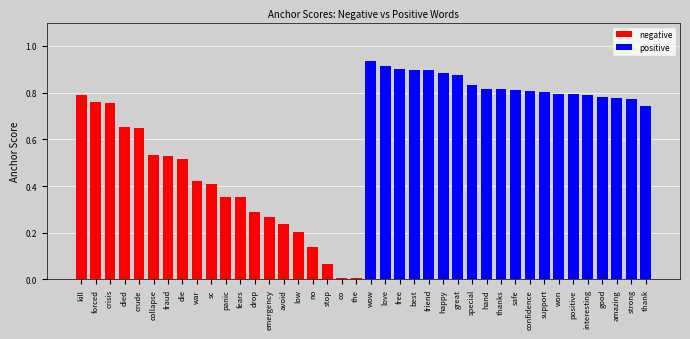

Which series has the largest total across all categories?

positive